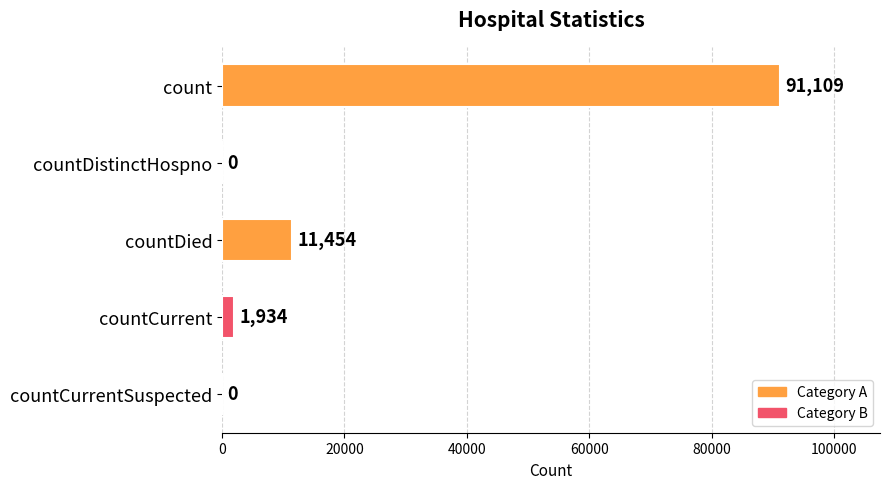

How many distinct data groups are displayed?

1